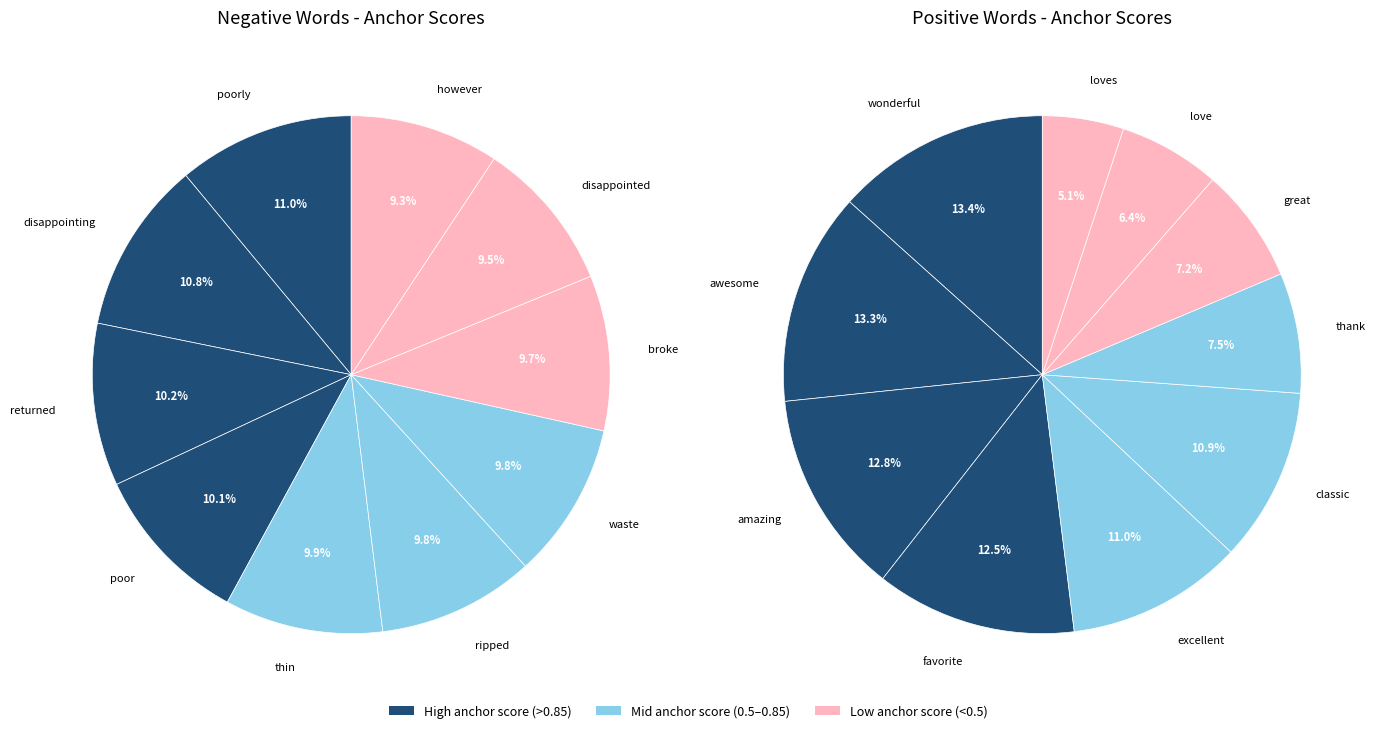

Does 5 account for over 50% of the chart?

No